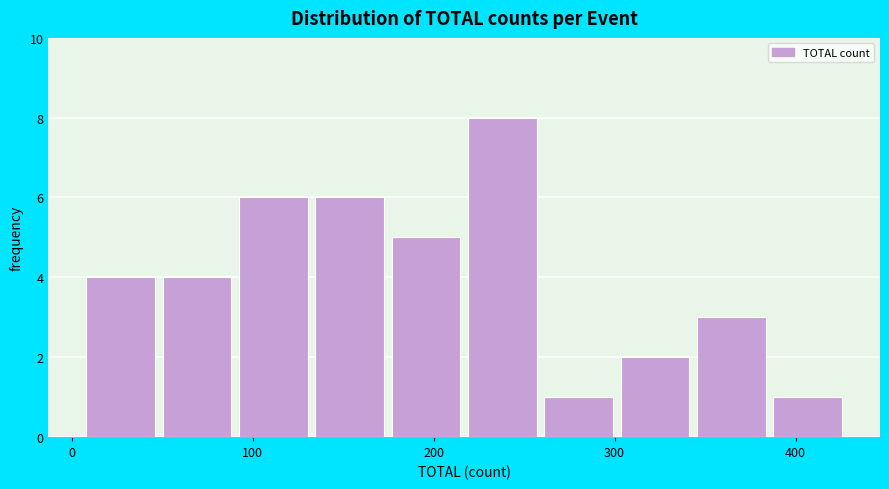

Reading left to right, transcribe this chart: for each bar, give the range it covers on the x-axis and its height. Neither the bar edges nor the heights are printed on the chart, so give them approximately, as read against the axes.

10 to 50: 4
50 to 90: 4
90 to 130: 6
130 to 180: 6
180 to 220: 5
220 to 260: 8
260 to 300: 1
300 to 350: 2
350 to 390: 3
390 to 430: 1